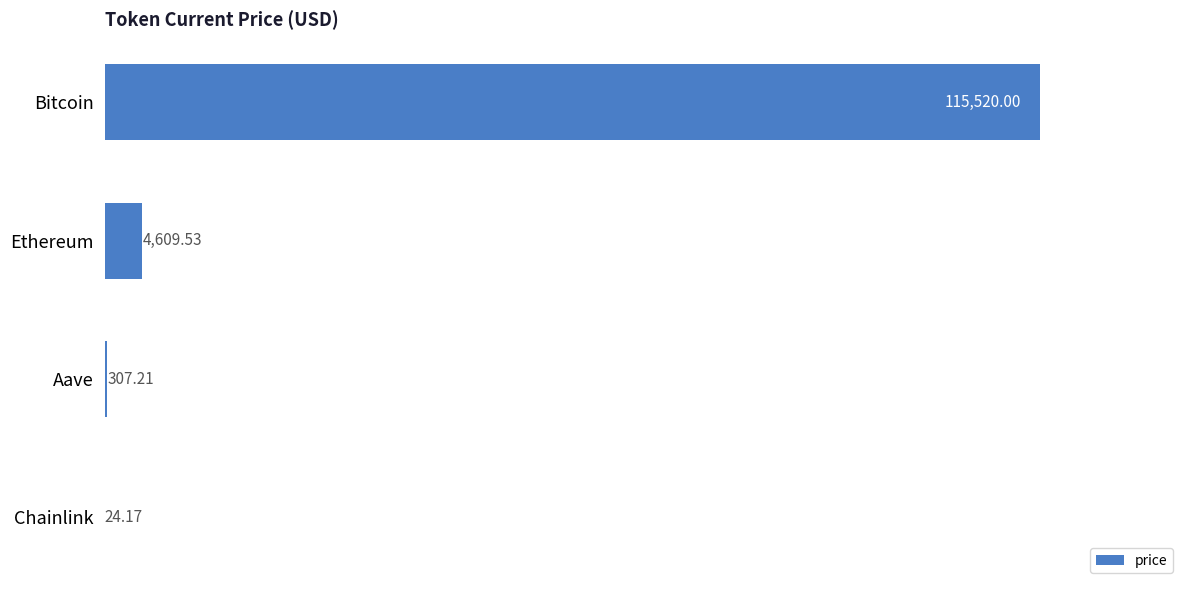

At which label is the value closest to 57772?

Ethereum